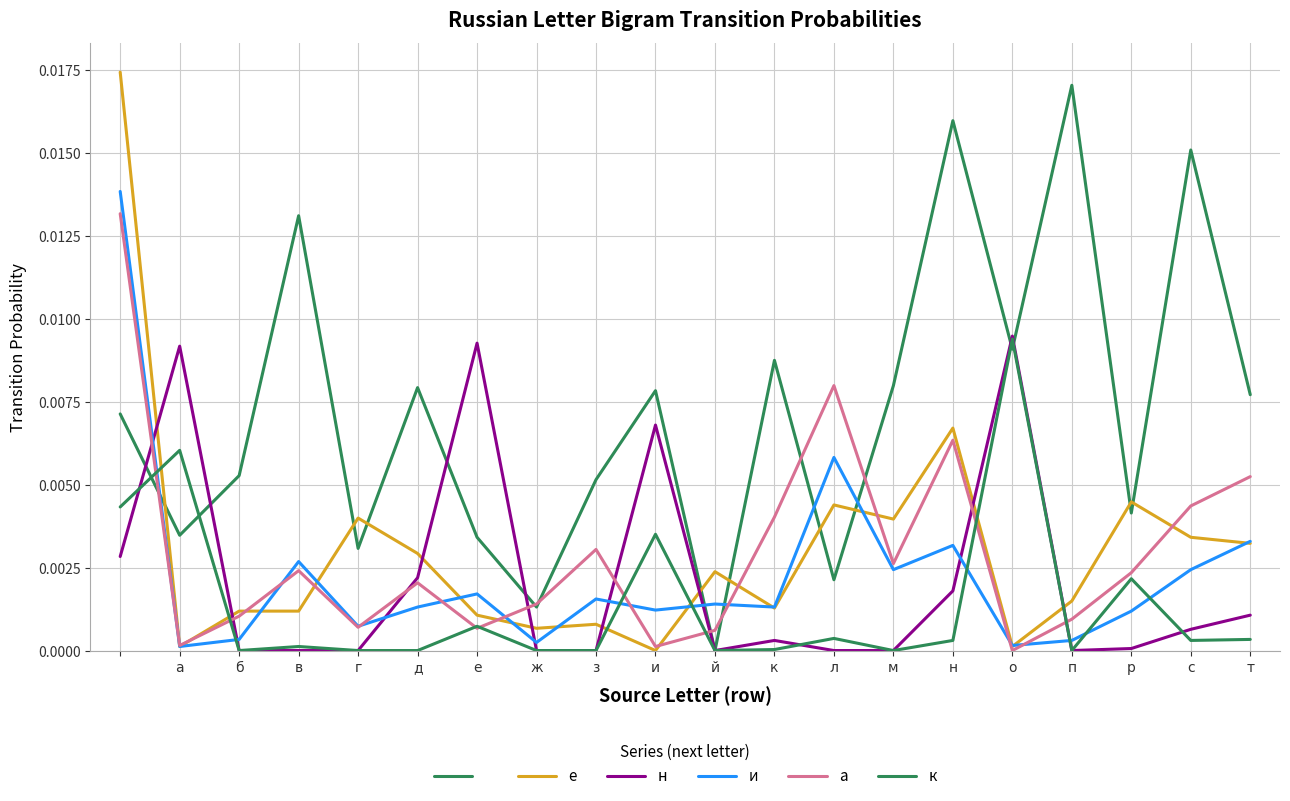

Does the chart display data point markers on the line(s)?

No